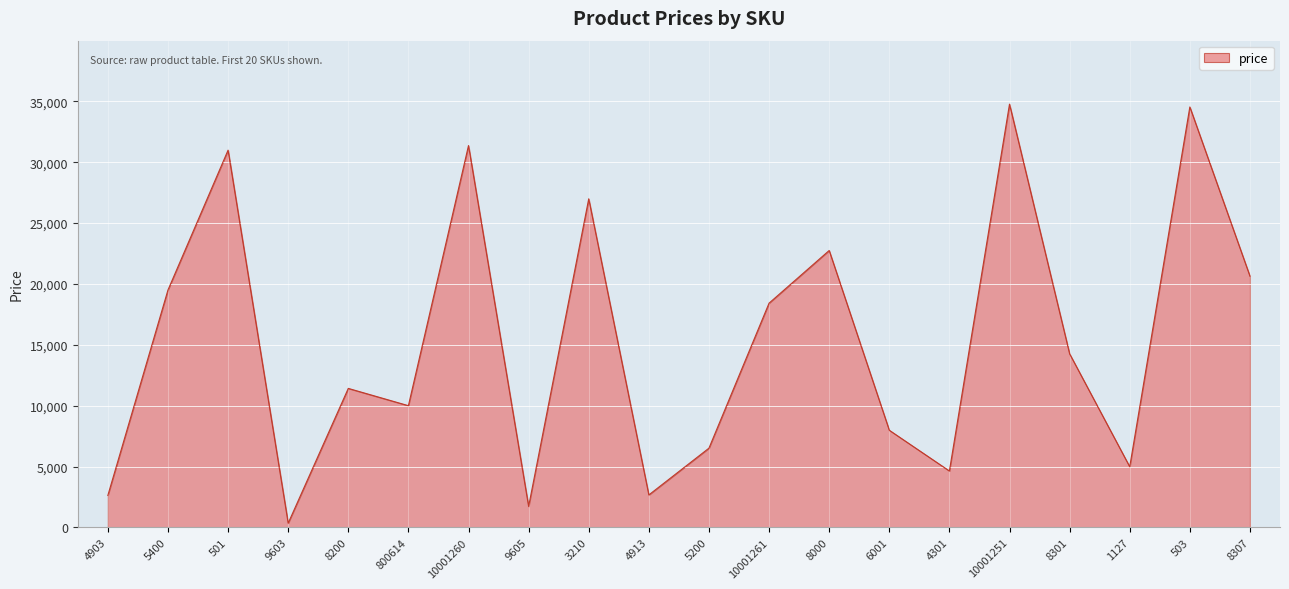

What is the difference between the maximum and minimum values?

34422